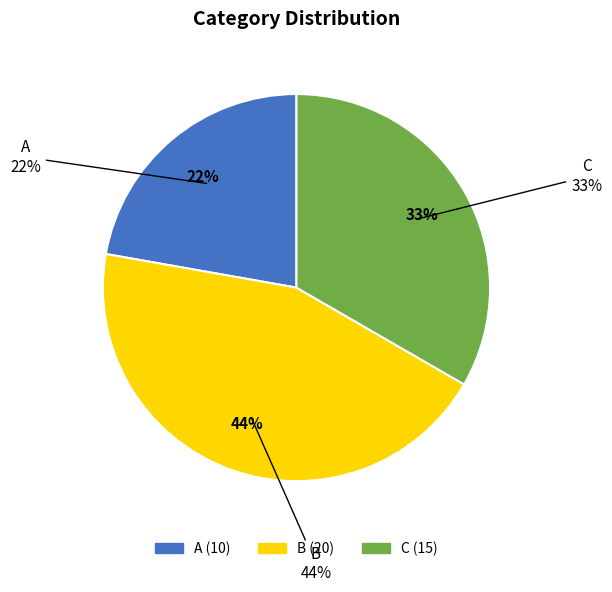

How many segments does this pie chart have?

3